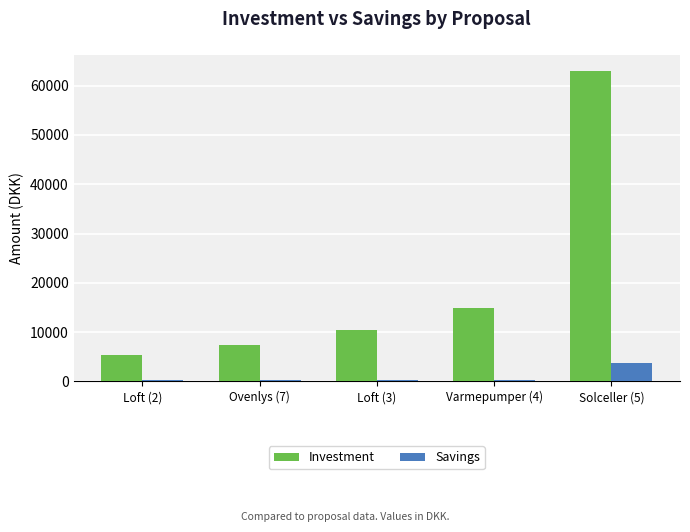

What is the sum of the Savings values at Loft (3) and Varmepumper (4)?

500